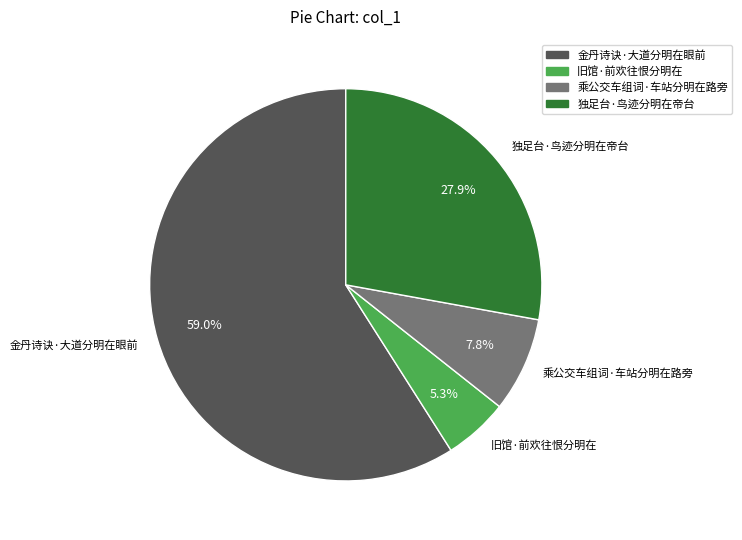

Between 乘公交车组词·车站分明在路旁 and 金丹诗诀·大道分明在眼前, which is larger?

金丹诗诀·大道分明在眼前